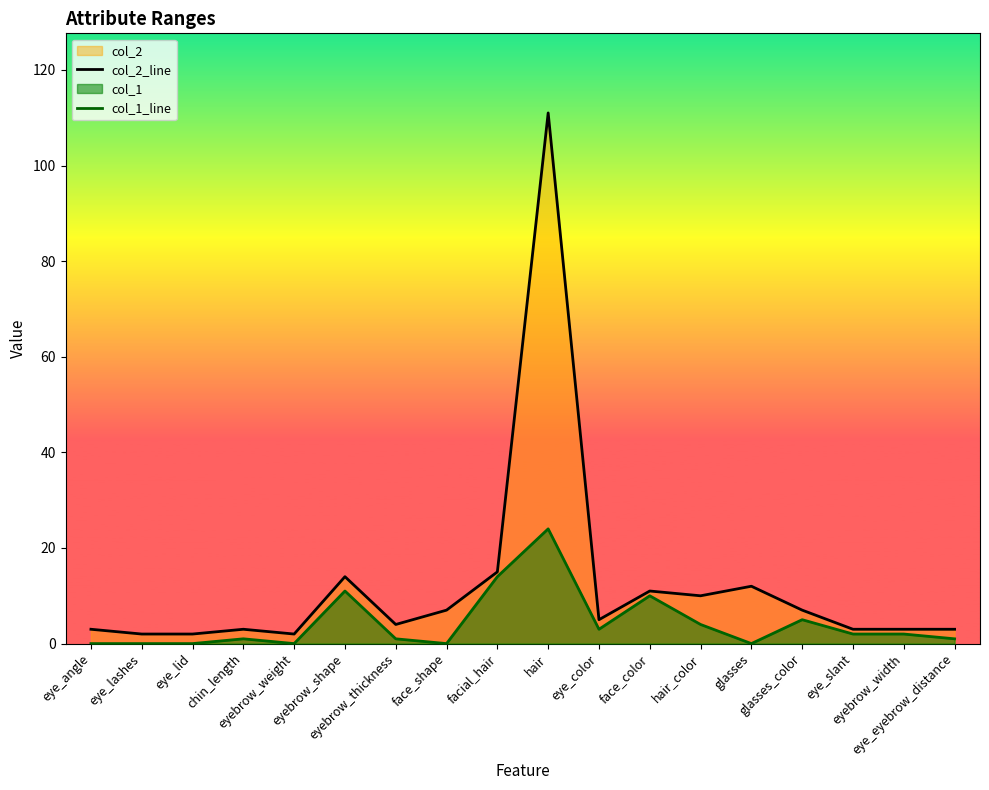

List the series in order of their overall mean, highest first.

col_2_line, col_1_line